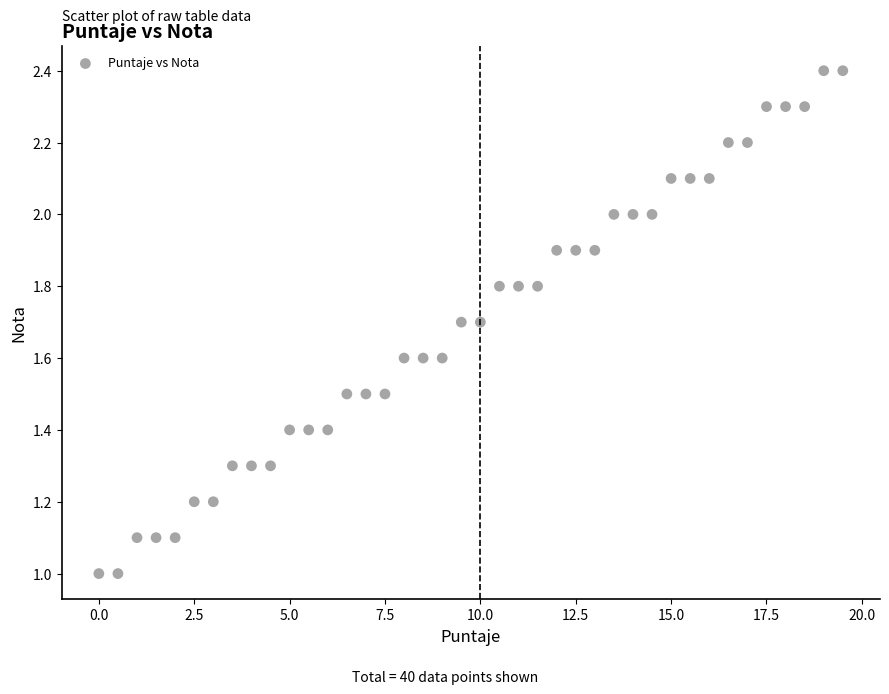

What is the range of X values (max minus min)?

19.5